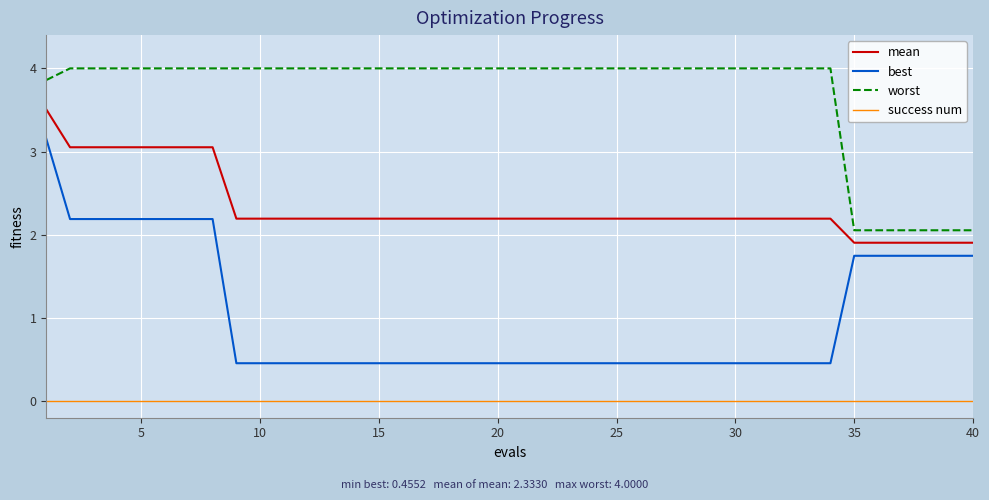

Which series has the largest total across all categories?

worst